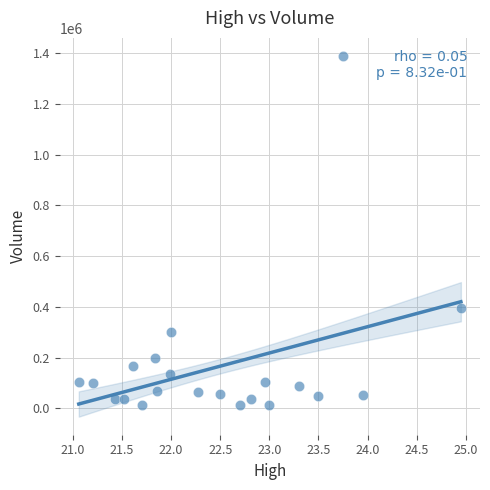

What is the range of Y values (max minus min)?

1376500